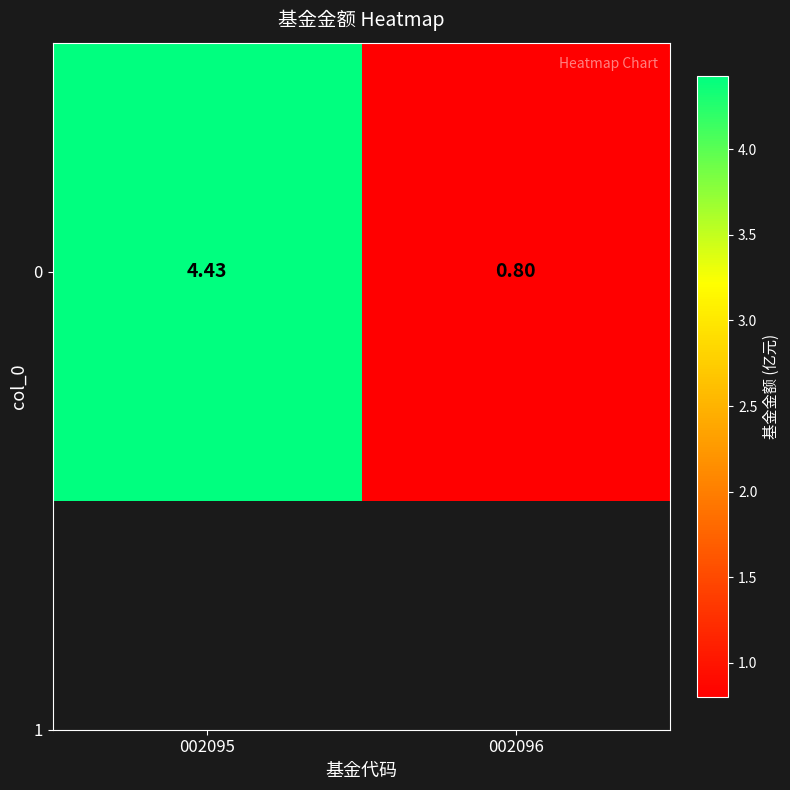

What is the average value?

2.6